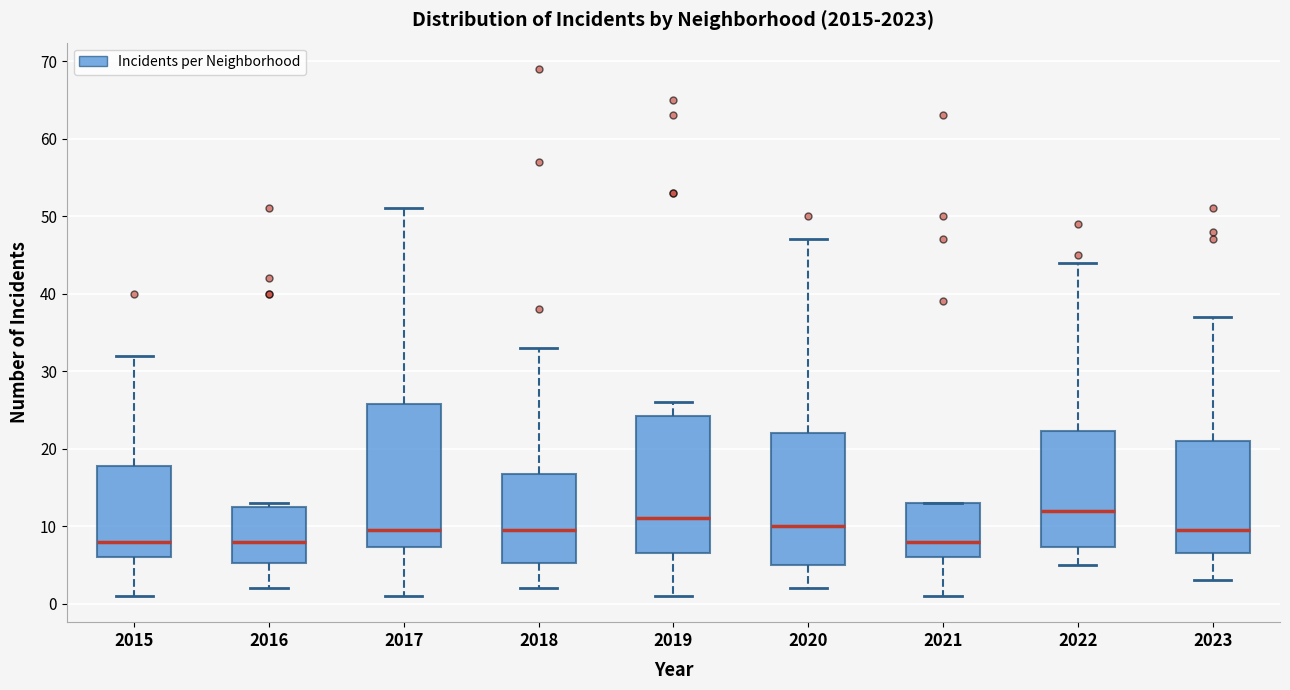

Where does the lower whisker of the box at x = 2016 end on the y-axis? The values are not printed on the chart, so give them approximately, as read against the axis.

2